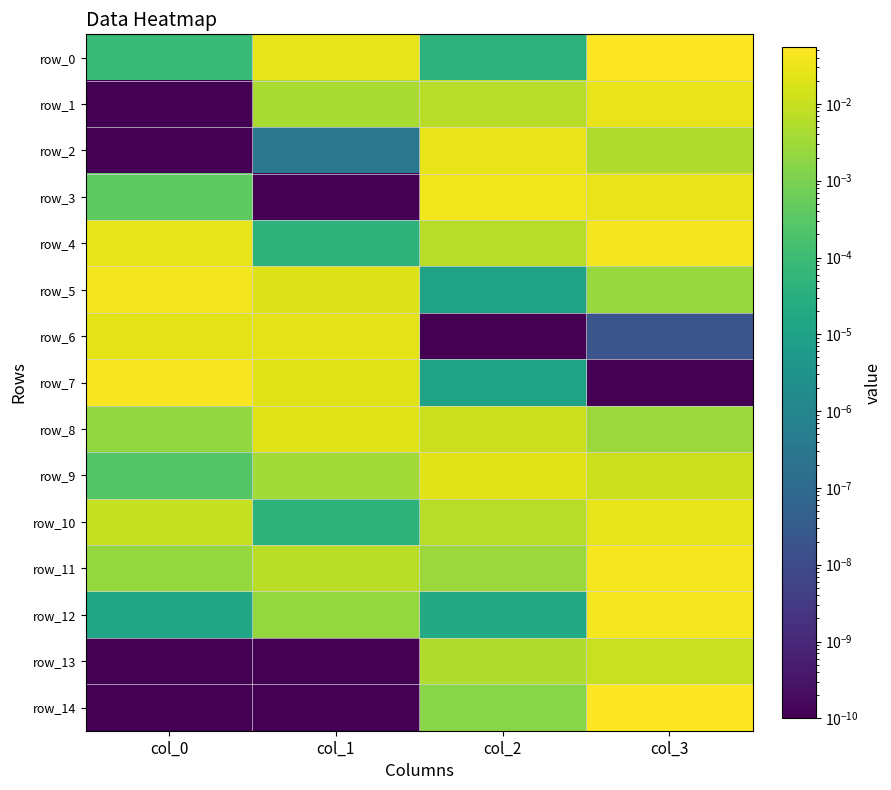

Between col_1 and col_2, which series saw the biggest shift?

row_3